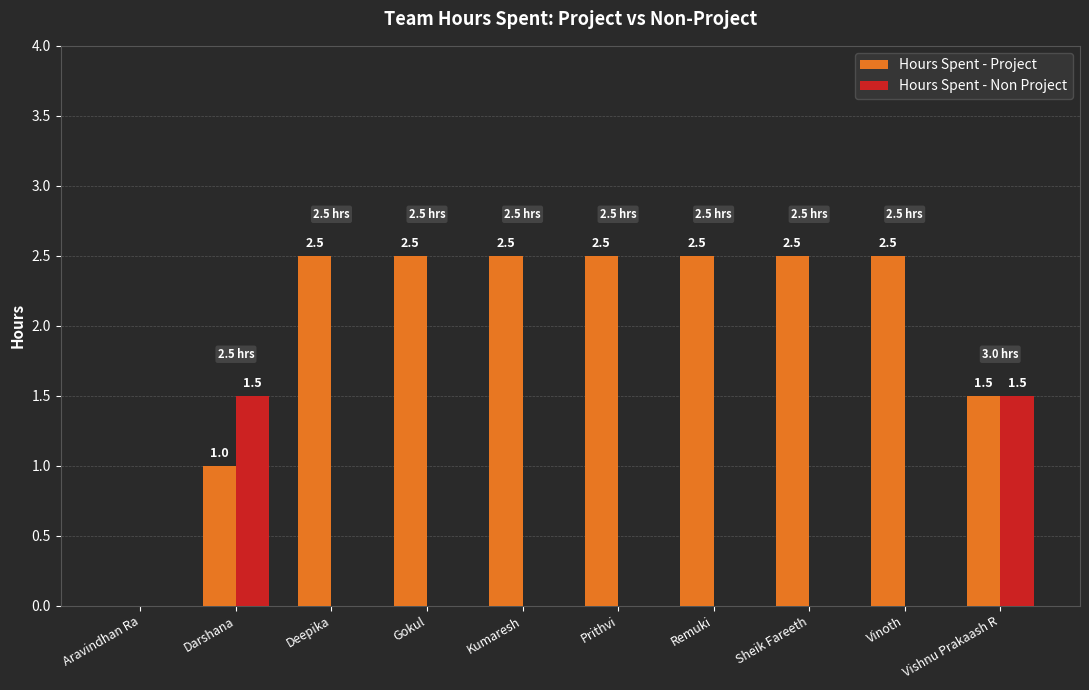

Is it true that Hours Spent - Project equals 2.5 at Gokul?

True